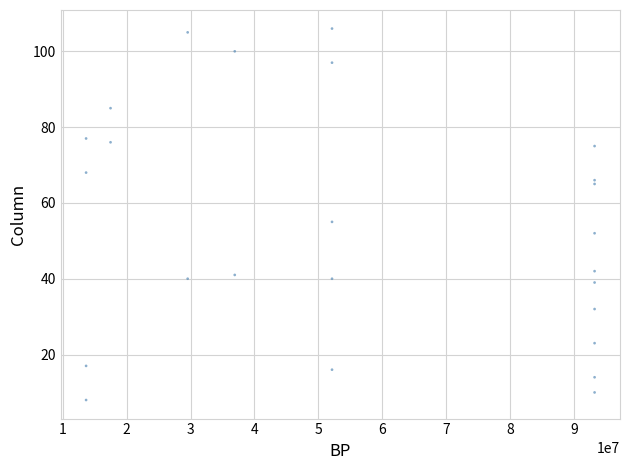

What Y value in the scatter plot is closest to 57?

55